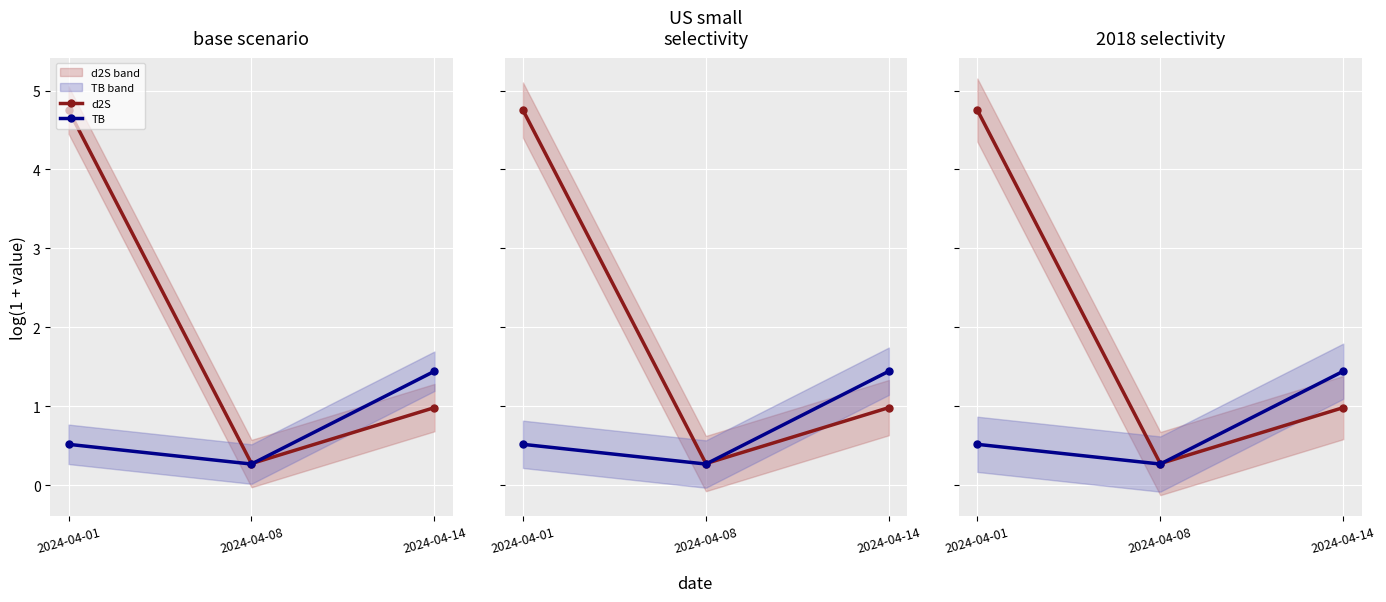

Is it true that d2S equals 1.0 at 2024-04-14?

True